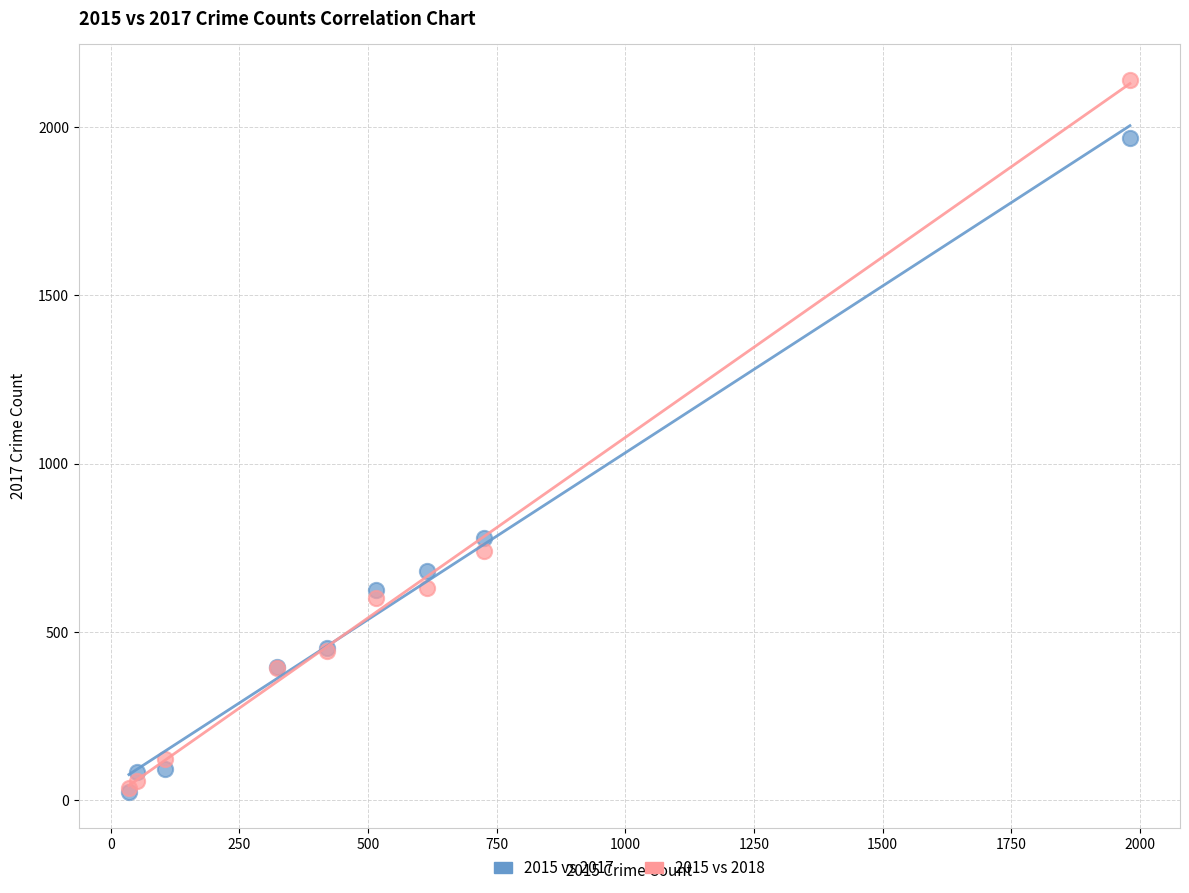

Across all series, what Y value is closest to 1081?

780